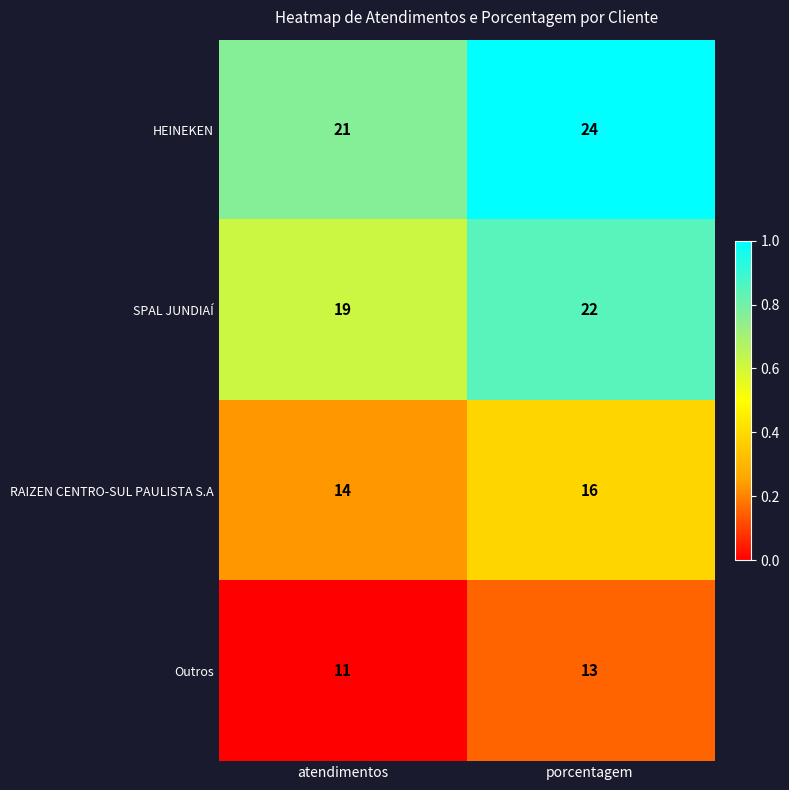

True or false: SPAL JUNDIAÍ has a value of 19 at atendimentos.

True